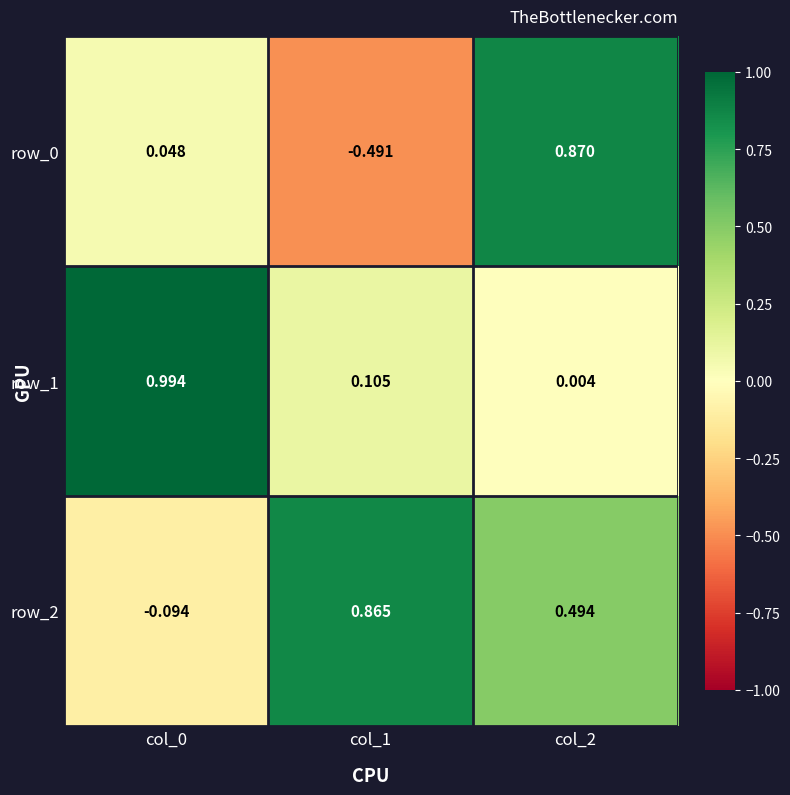

Is the value of row_2 at col_2 greater than the value of row_0 at col_2?

No